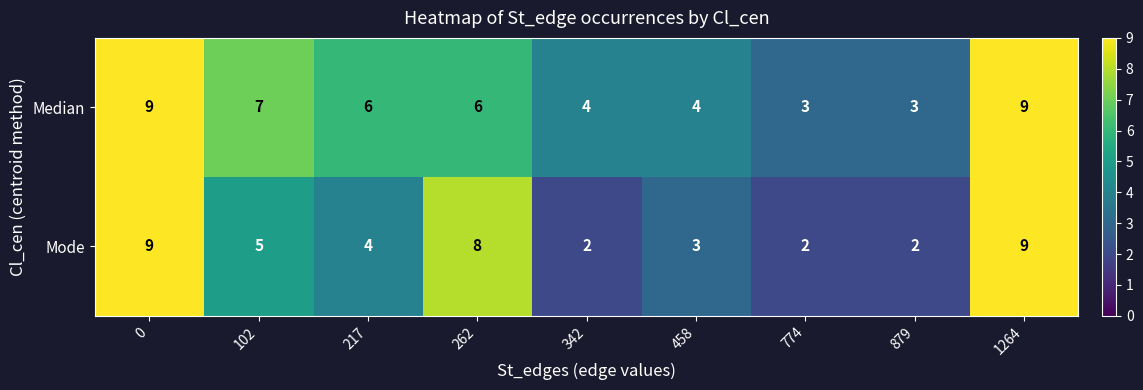

Reading right to left, list all the values displayed in this chart.

Median: 9	3	3	4	4	6	6	7	9
Mode: 9	2	2	3	2	8	4	5	9